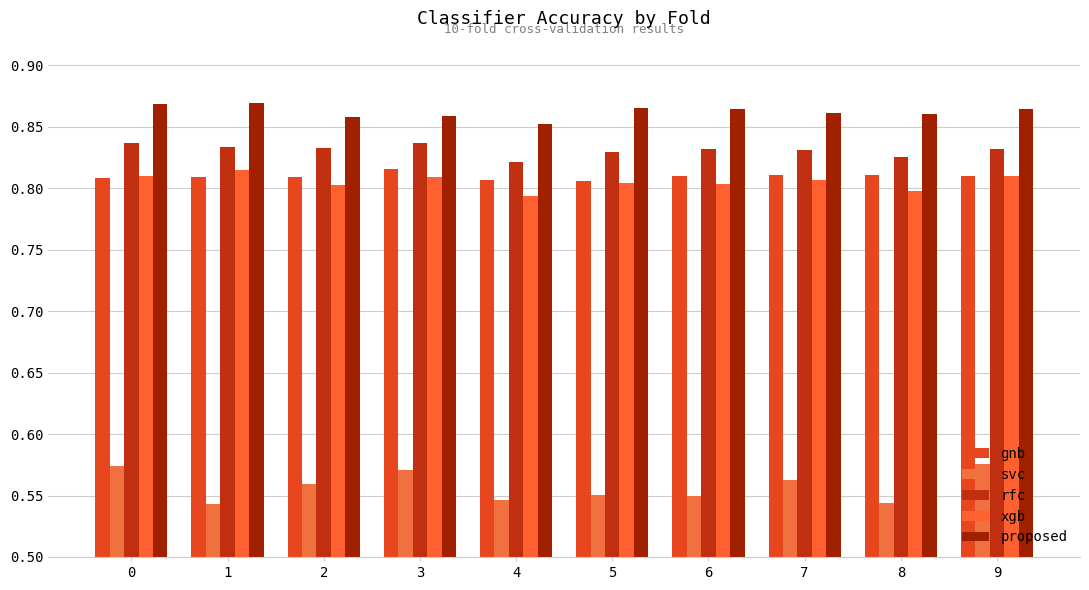

Reading right to left, transcribe all the data shown in this chart.

gnb: 9=0.8	8=0.8	7=0.8	6=0.8	5=0.8	4=0.8	3=0.8	2=0.8	1=0.8	0=0.8
svc: 9=0.6	8=0.5	7=0.6	6=0.5	5=0.6	4=0.5	3=0.6	2=0.6	1=0.5	0=0.6
rfc: 9=0.8	8=0.8	7=0.8	6=0.8	5=0.8	4=0.8	3=0.8	2=0.8	1=0.8	0=0.8
xgb: 9=0.8	8=0.8	7=0.8	6=0.8	5=0.8	4=0.8	3=0.8	2=0.8	1=0.8	0=0.8
proposed: 9=0.9	8=0.9	7=0.9	6=0.9	5=0.9	4=0.9	3=0.9	2=0.9	1=0.9	0=0.9